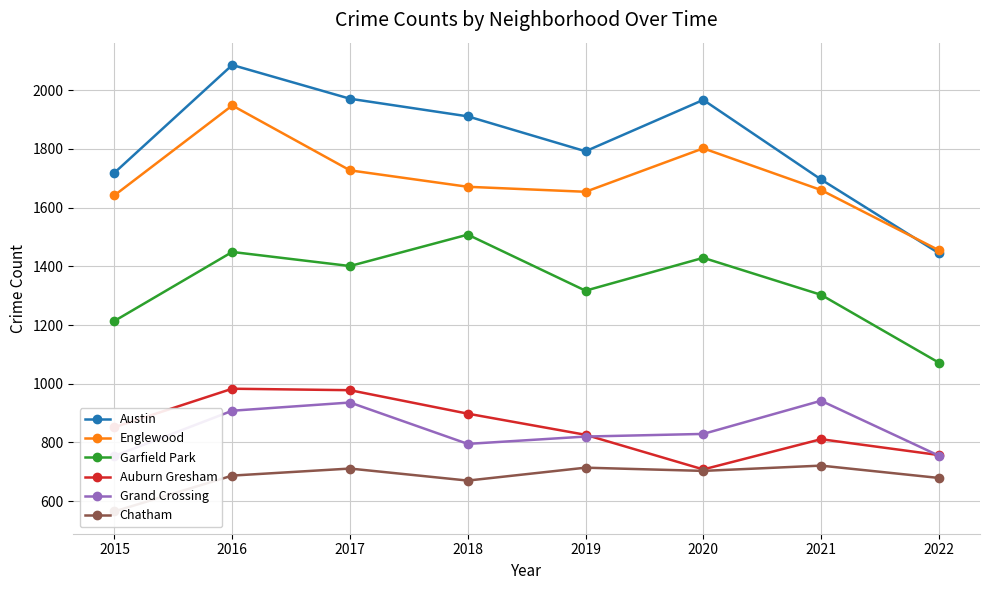

Rank the categories by Garfield Park value from lowest to highest.

2022, 2015, 2021, 2019, 2017, 2020, 2016, 2018